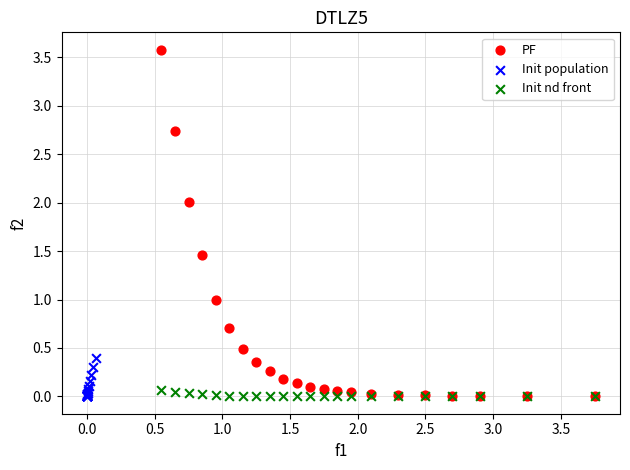

Which series has the largest Y range (max minus min)?

PF